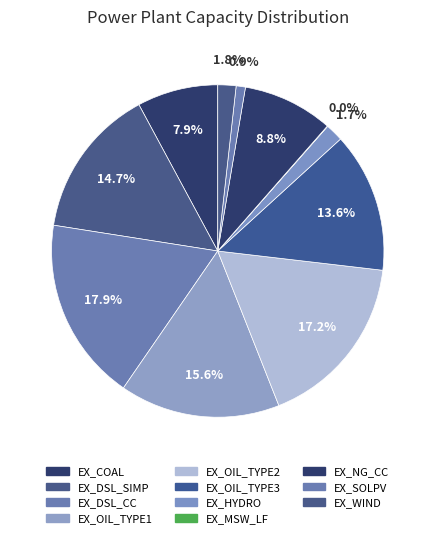

Is it true that EX_OIL_TYPE3 is 24% of the pie?

False